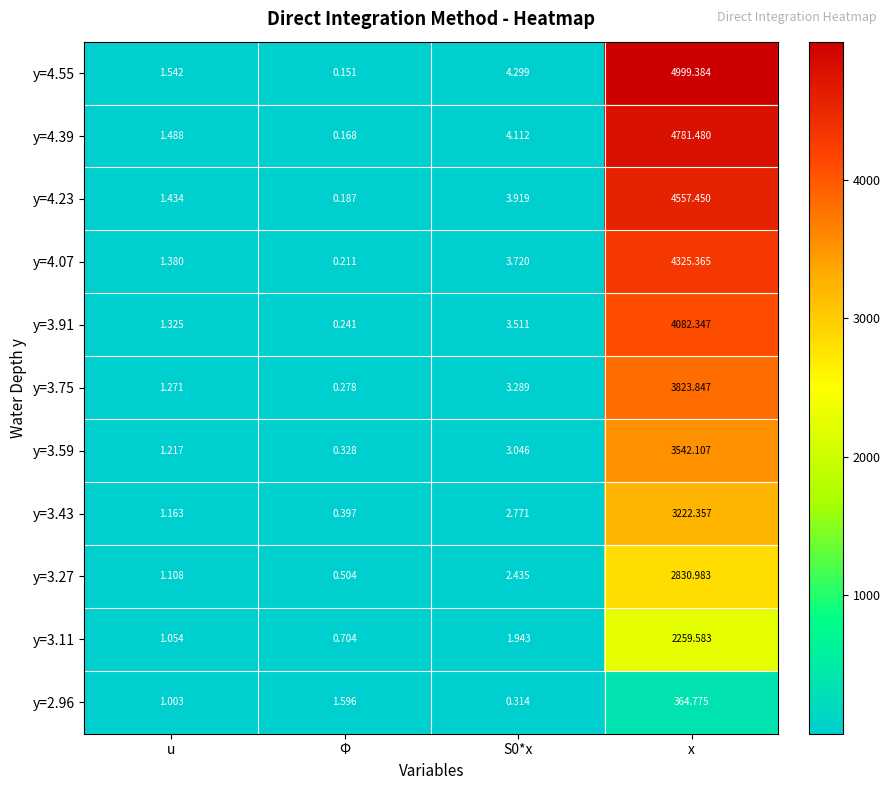

Where is y=2.96 nearest to the value 182?

Φ